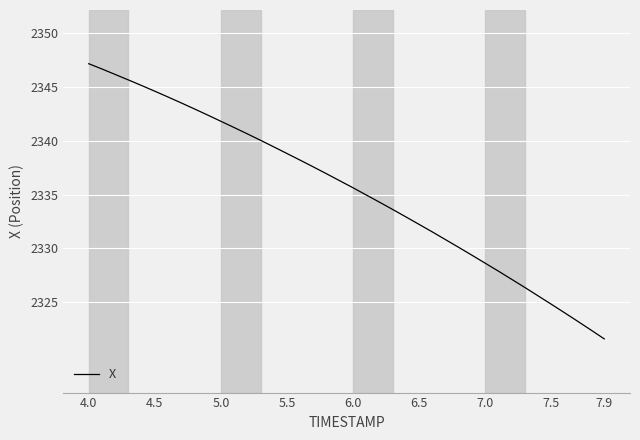

What is the difference between the maximum and minimum values?

25.6